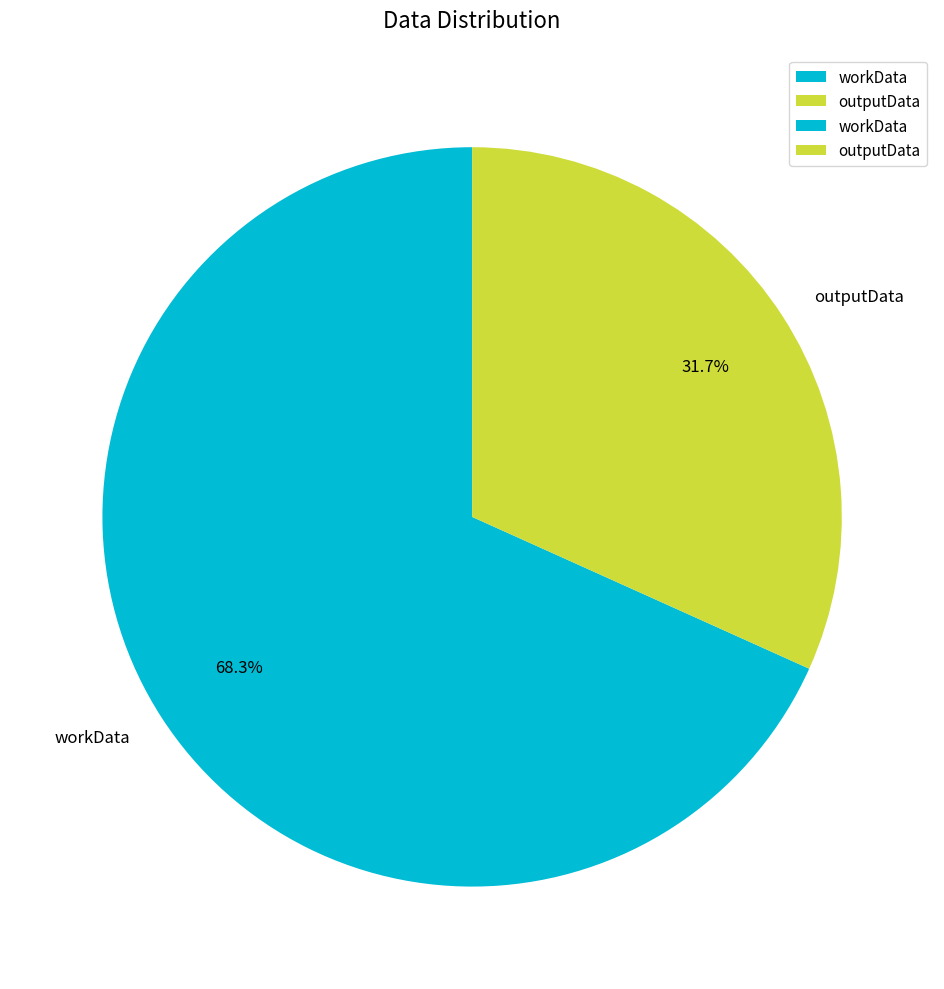

To the nearest percent, what is the combined percentage of workData and outputData?

100%